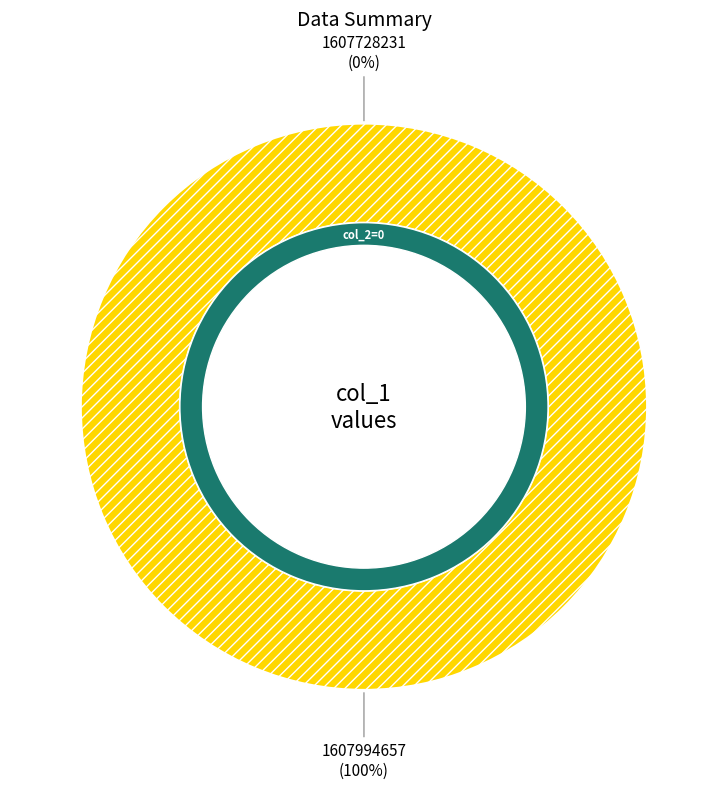

Which slice is the smallest?

1607728231